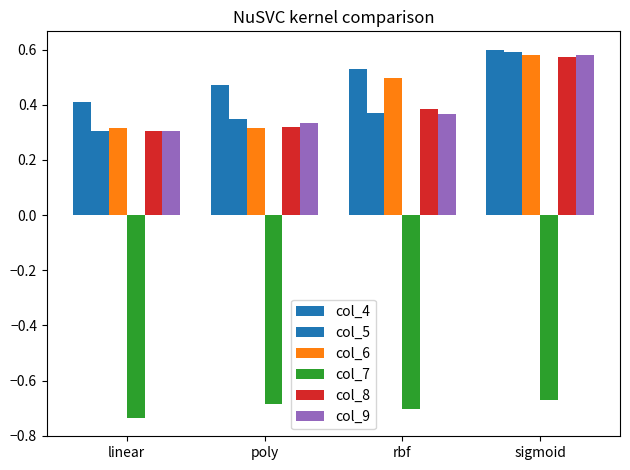

Which series has the widest spread of values?

col_5